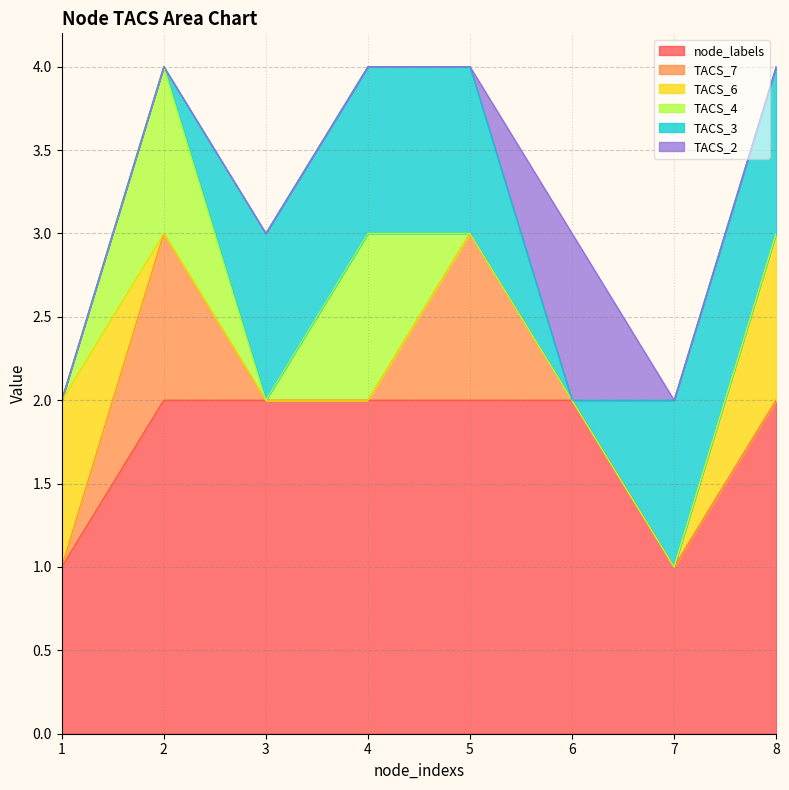

Which series has the largest total across all categories?

node_labels